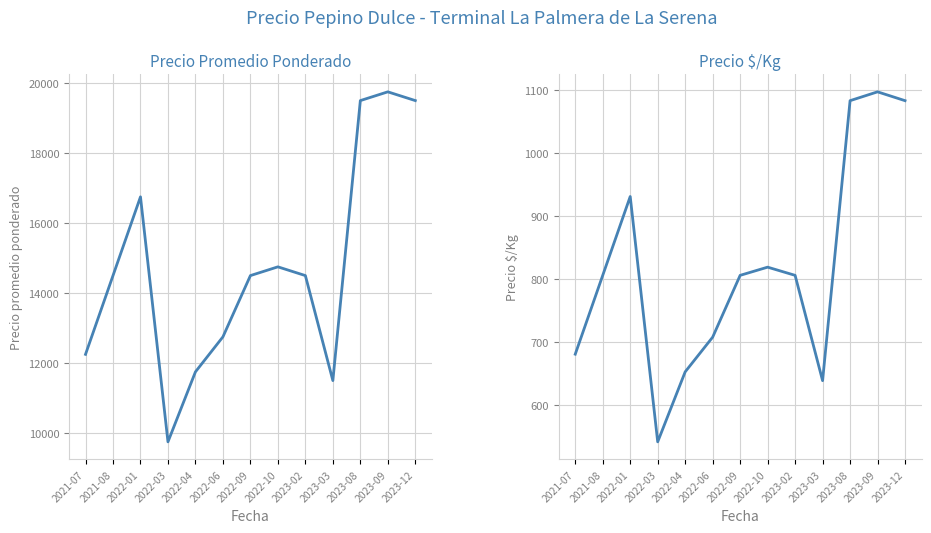

Reading right to left, what are all the values shown in this chart?

Precio promedio ponderado: 19500	19750	19500	11500	14500	14750	14500	12750	11750	9750	16750	14500	12250
Precio $/Kg: 1083	1097	1083	639	806	819	806	708	653	542	931	806	681